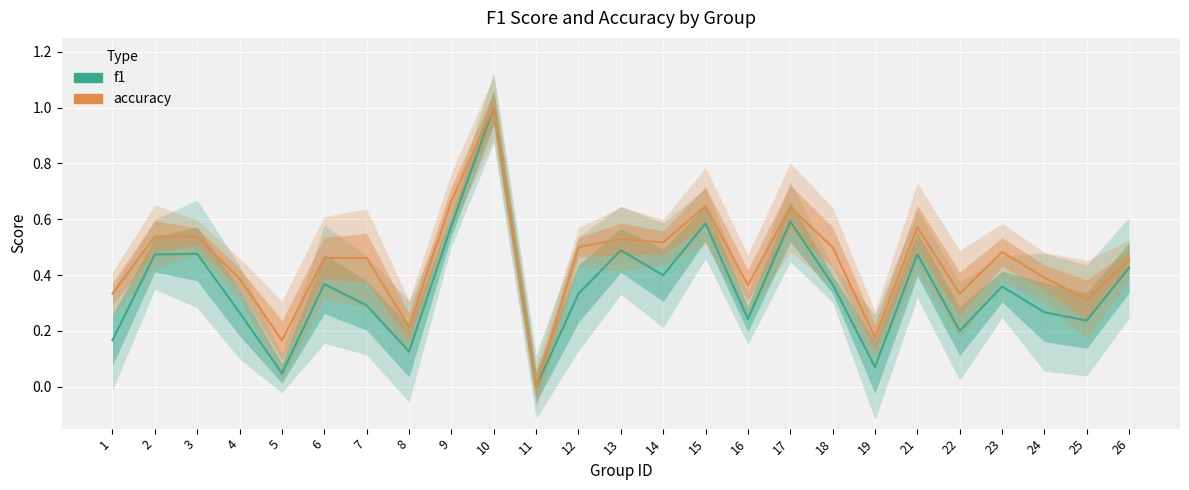

How many interior local peaks does the accuracy series have?

6